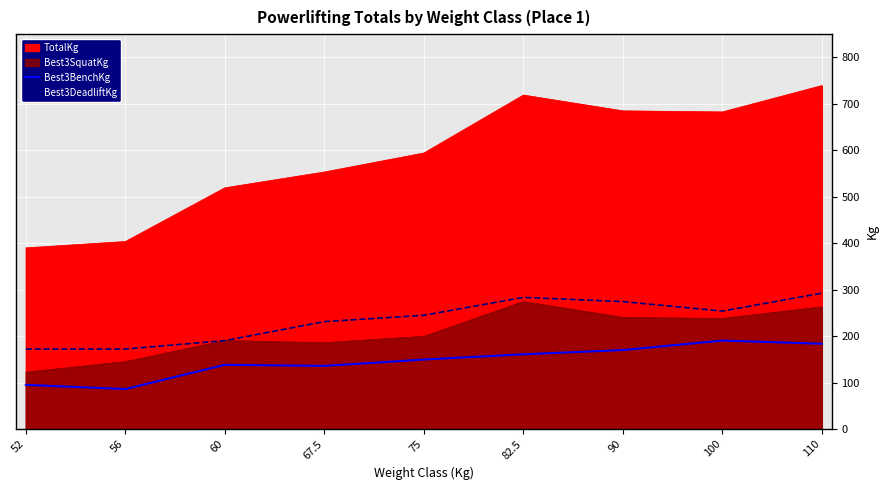

Rank the series at 100 from lowest to highest value.

Best3BenchKg, Best3DeadliftKg